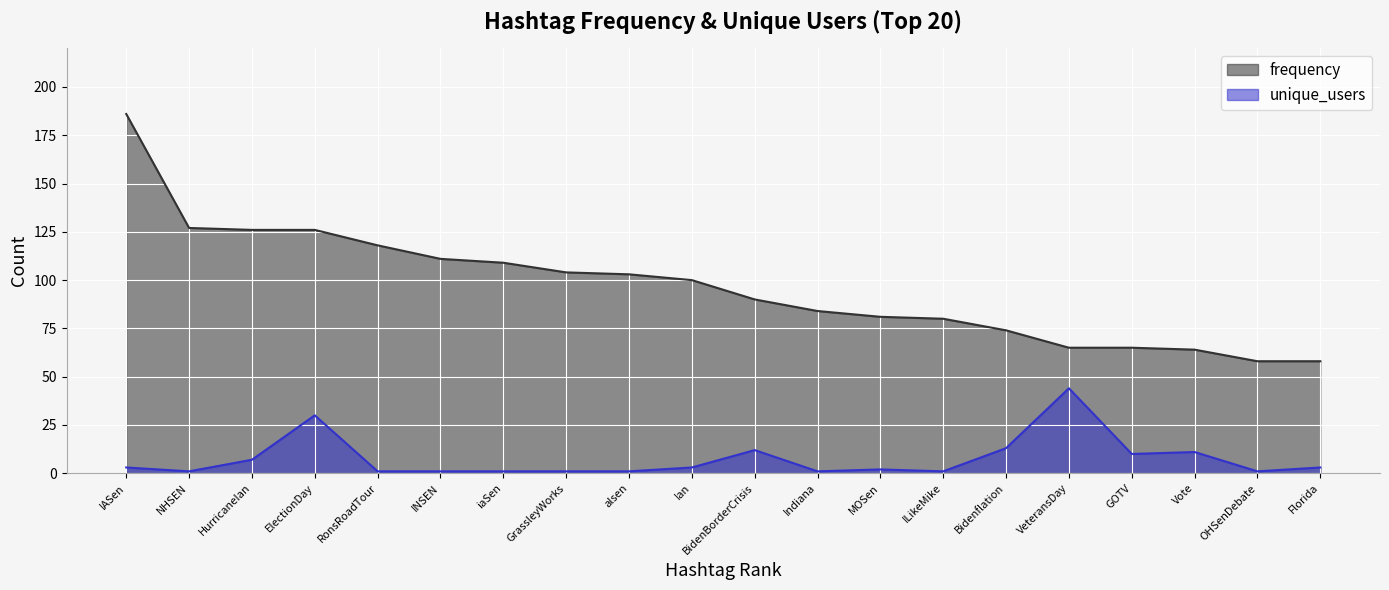

Rank the categories by frequency value from lowest to highest.

OHSenDebate, Florida, Vote, VeteransDay, GOTV, Bidenflation, ILikeMike, MOSen, Indiana, BidenBorderCrisis, Ian, alsen, GrassleyWorks, iaSen, INSEN, RonsRoadTour, HurricaneIan, ElectionDay, NHSEN, IASen